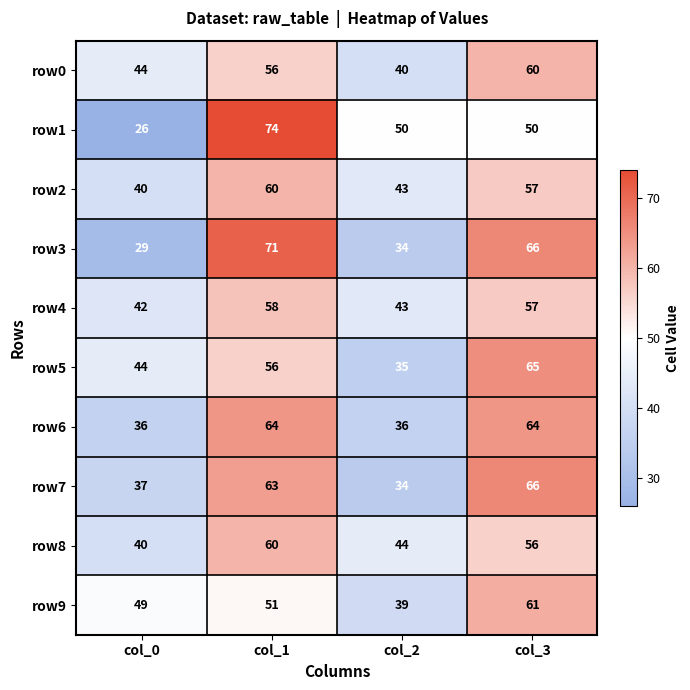

Count the number of categories in the chart.

4